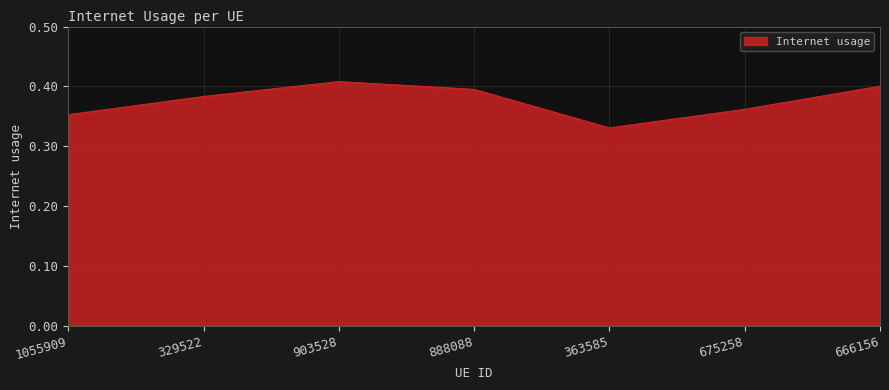

What is the difference between the maximum and minimum values?

0.1